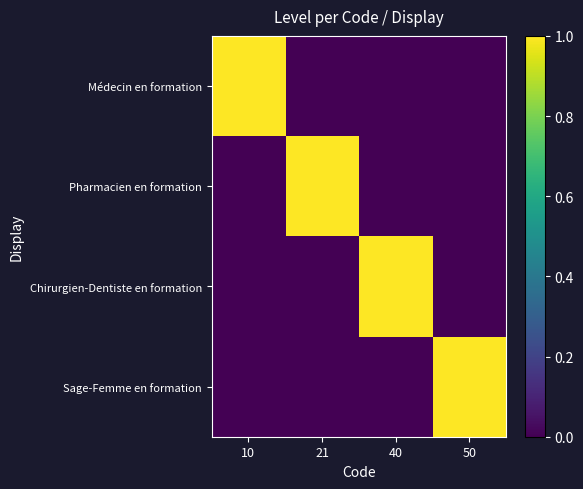

Rank the series by their maximum value, from lowest to highest.

Médecin en formation, Pharmacien en formation, Chirurgien-Dentiste en formation, Sage-Femme en formation